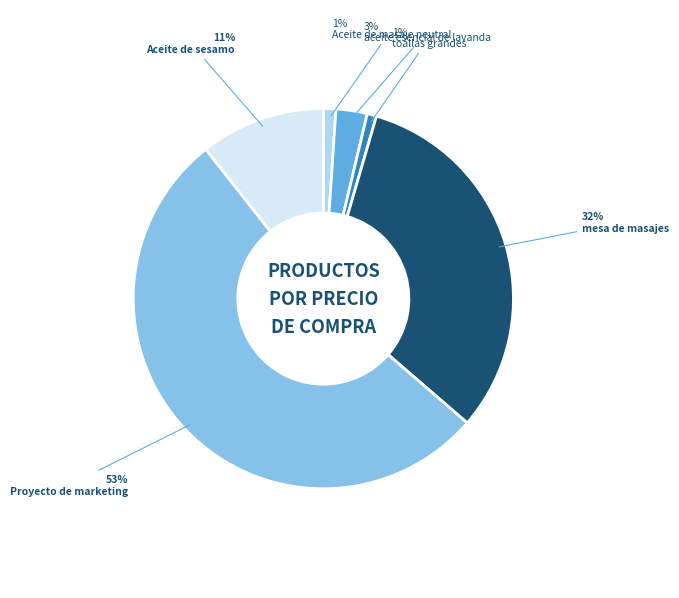

Is the sum of toallas grandes and Proyecto de marketing greater than half?

Yes